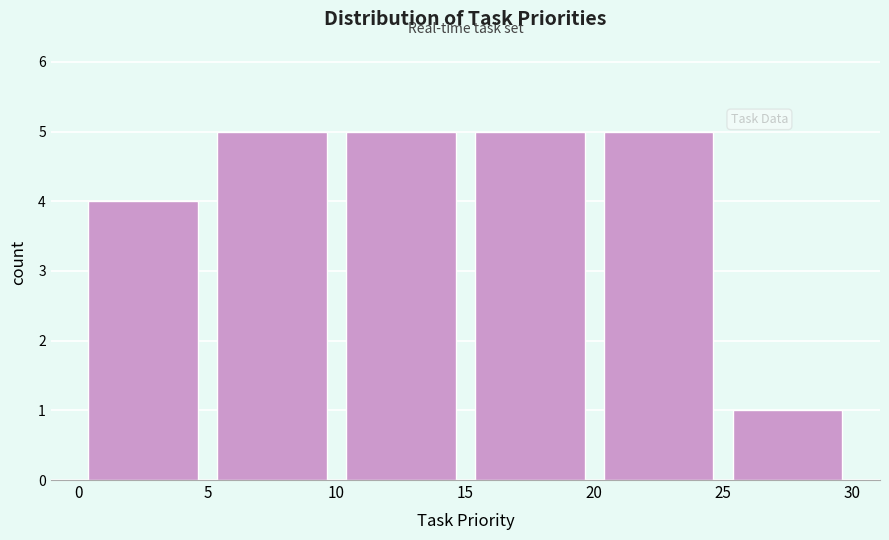

Reading left to right, list every bar in this chart as the range it spans on the x-axis followed by its height. The values are not printed on the chart, so give them approximately, as read against the axis.

0 to 5: 4
5 to 10: 5
10 to 15: 5
15 to 20: 5
20 to 25: 5
25 to 30: 1